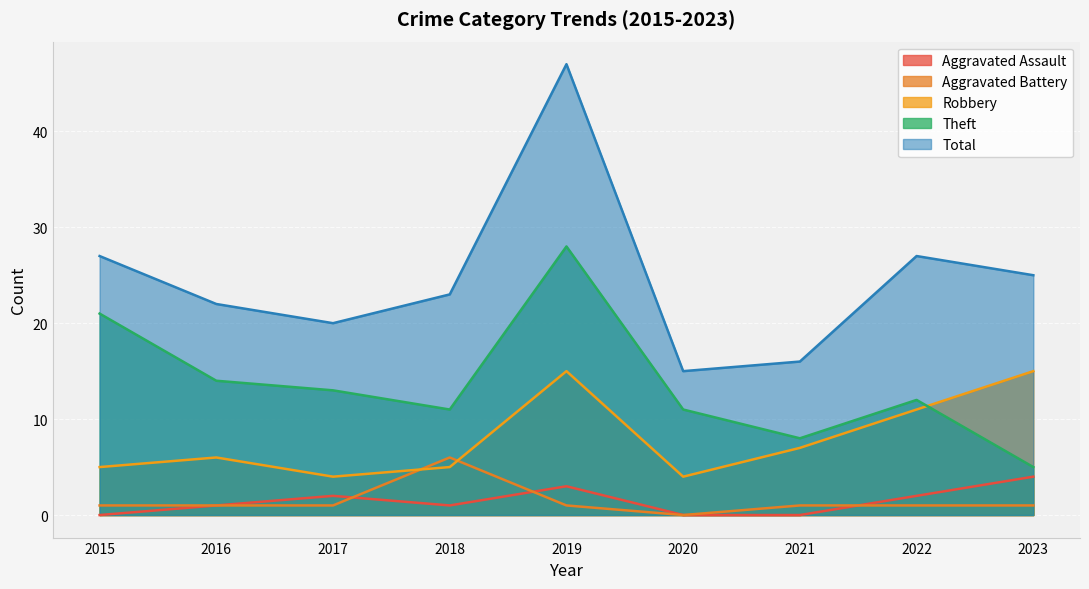

Is it true that Robbery equals 19 at 2022?

False